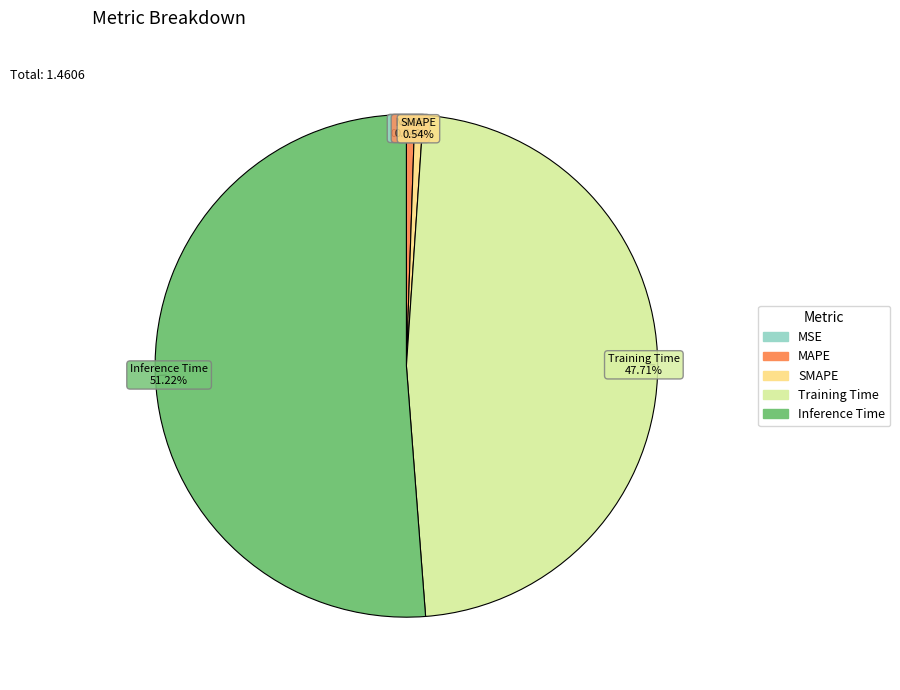

To the nearest percent, what is the difference between the Training Time and MAPE slice percentages?

47%